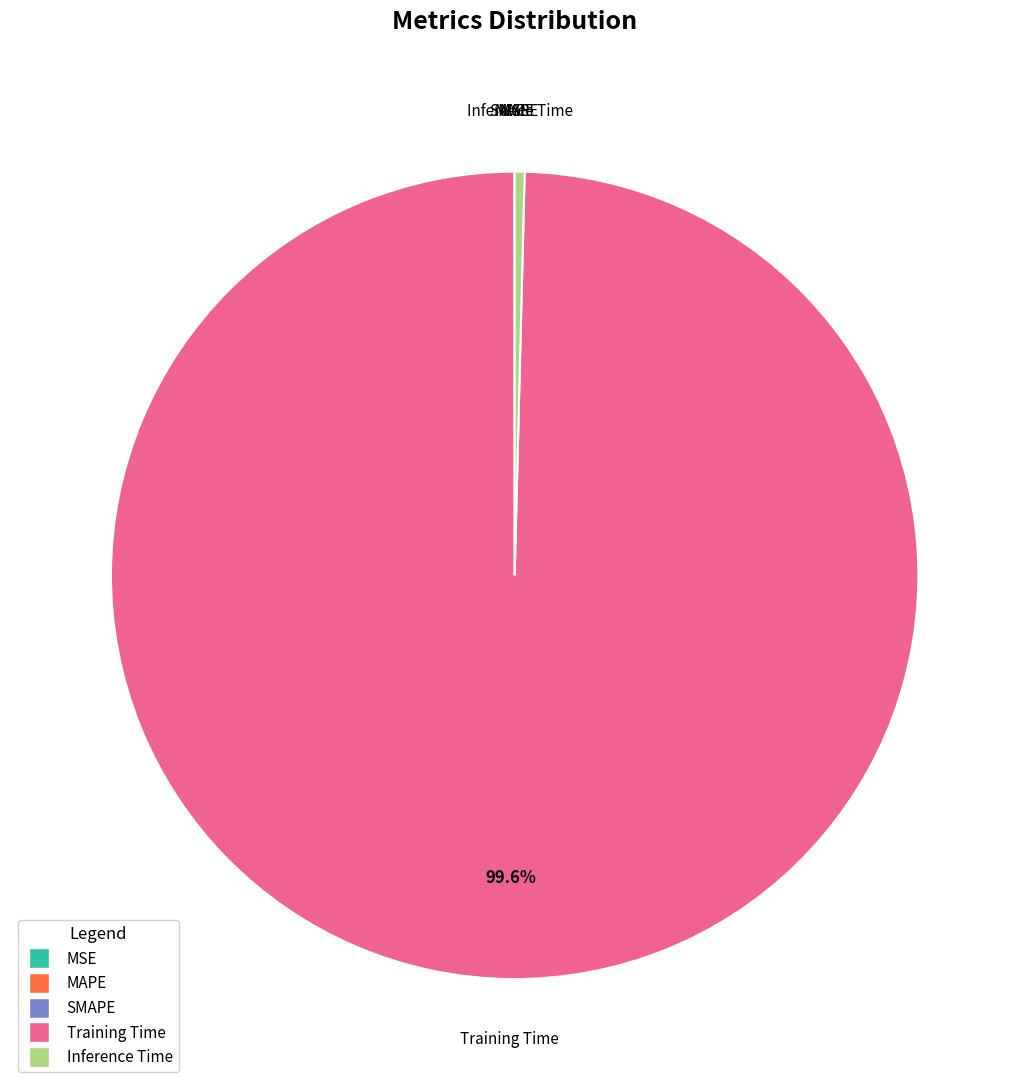

Is it true that Inference Time is 0% of the pie?

True